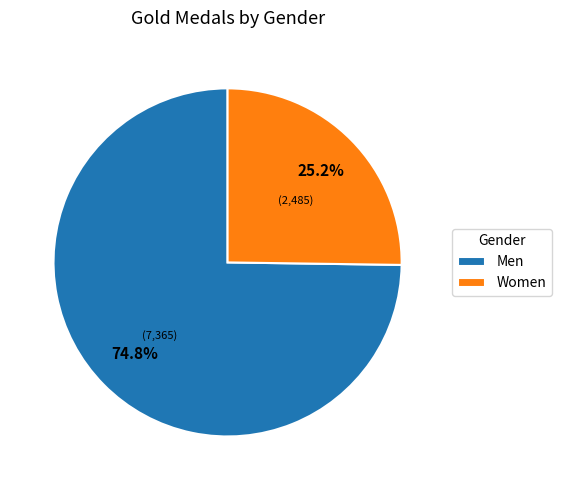

True or false: Women accounts for 37% of the total.

False